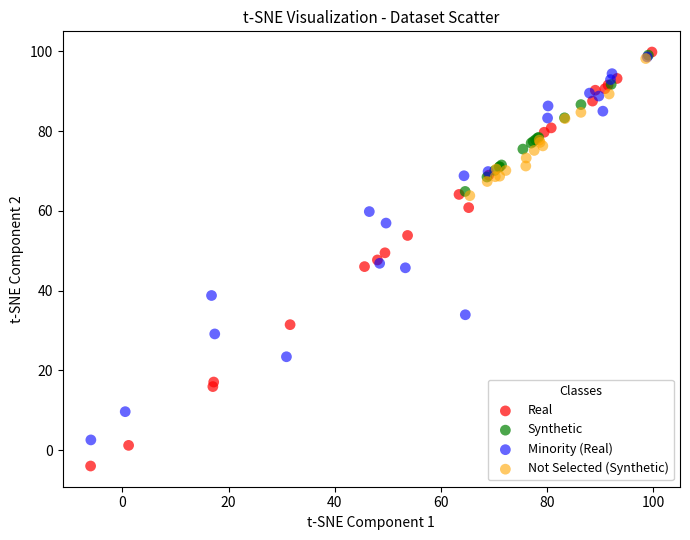

Which series contains the lowest Y value?

Real